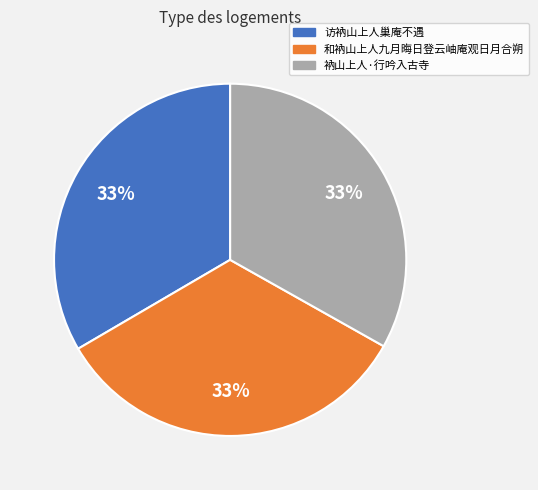

Approximately how many times larger is the value at 衲山上人·行吟入古寺 compared to 访衲山上人巢庵不遇?

1.0